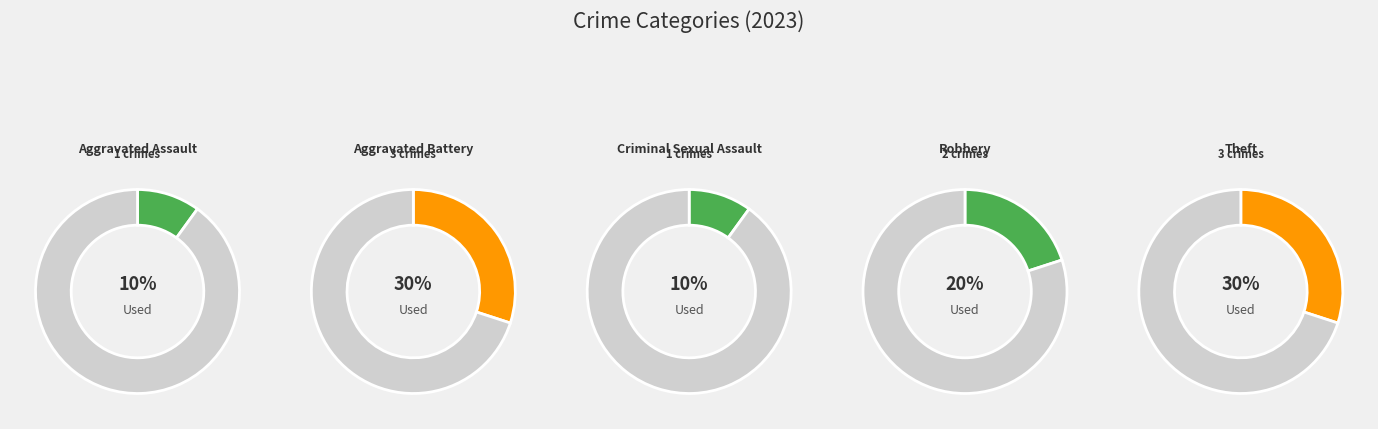

True or false: Theft accounts for 30% of the total.

True